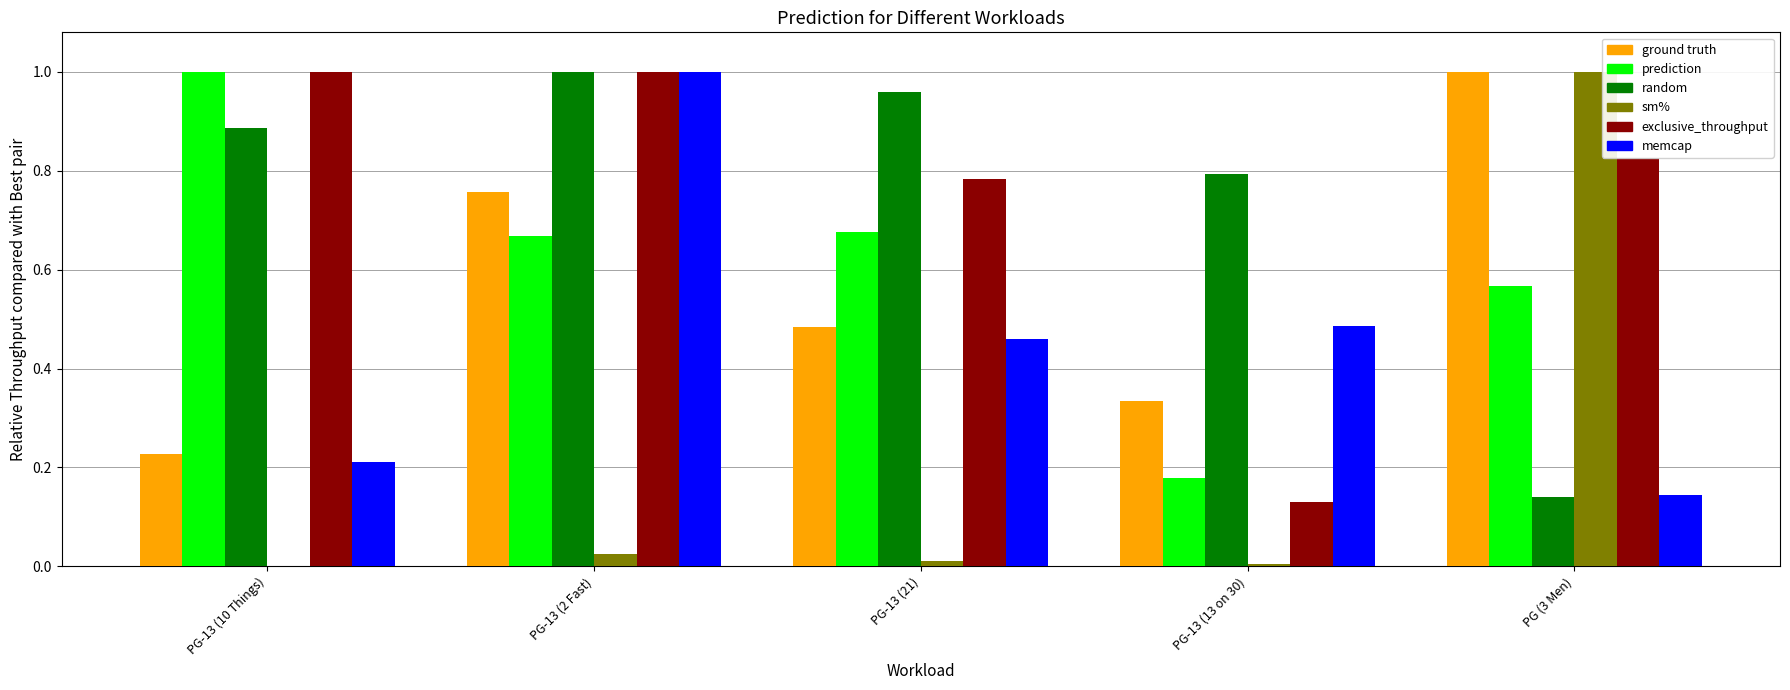

At which category is the sum across all series the highest?

PG-13 (2 Fast)